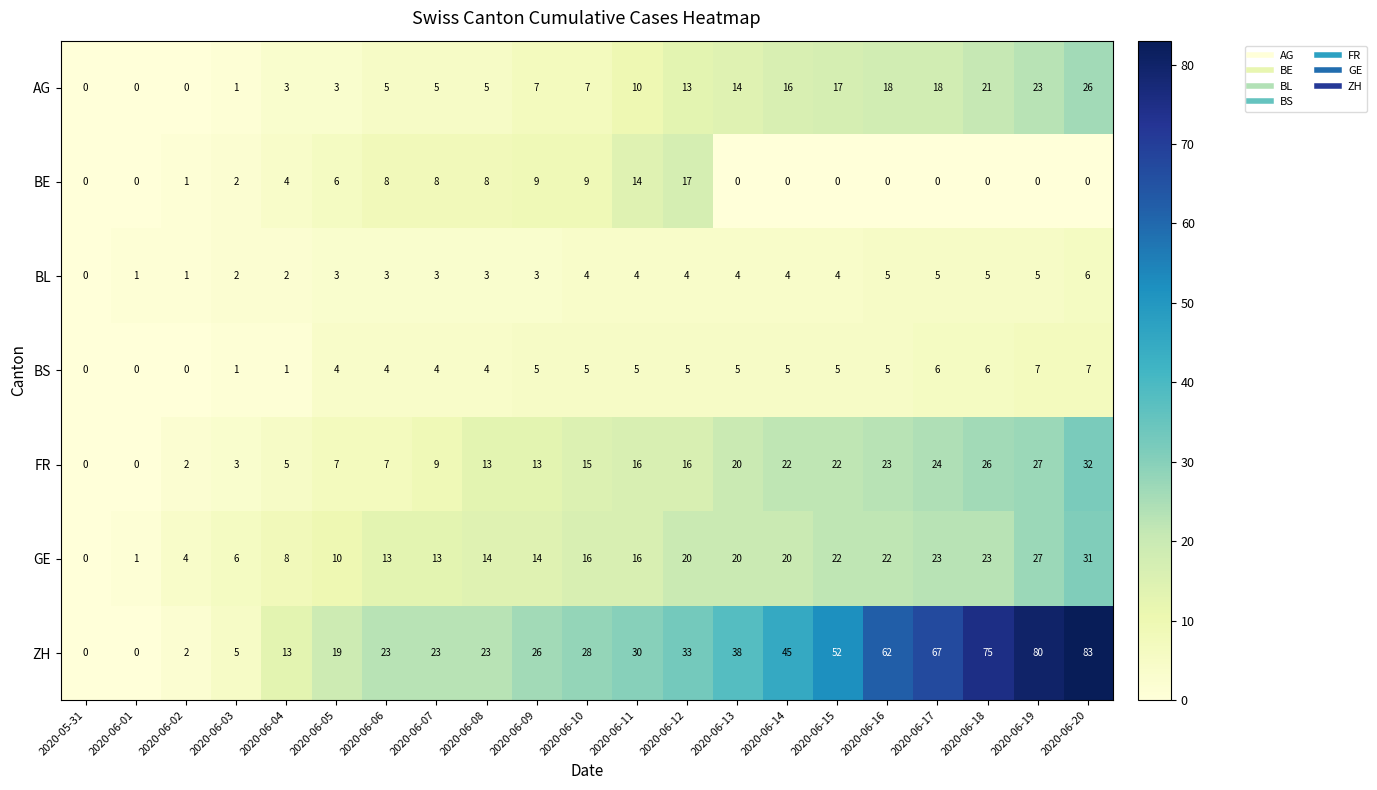

Count the number of categories in the chart.

21